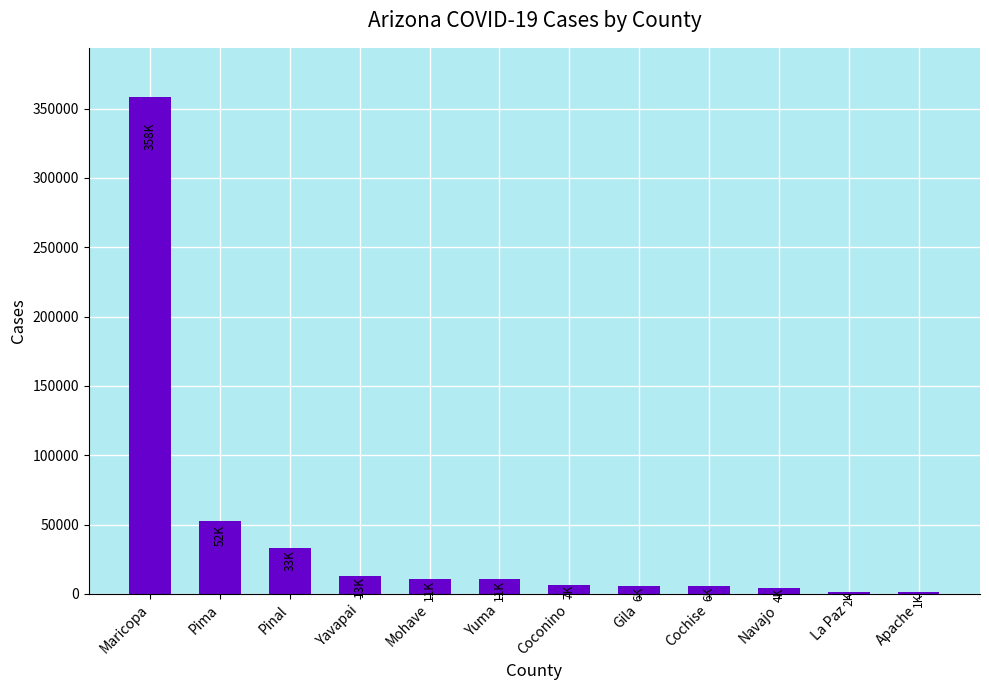

What is the average value?

41898